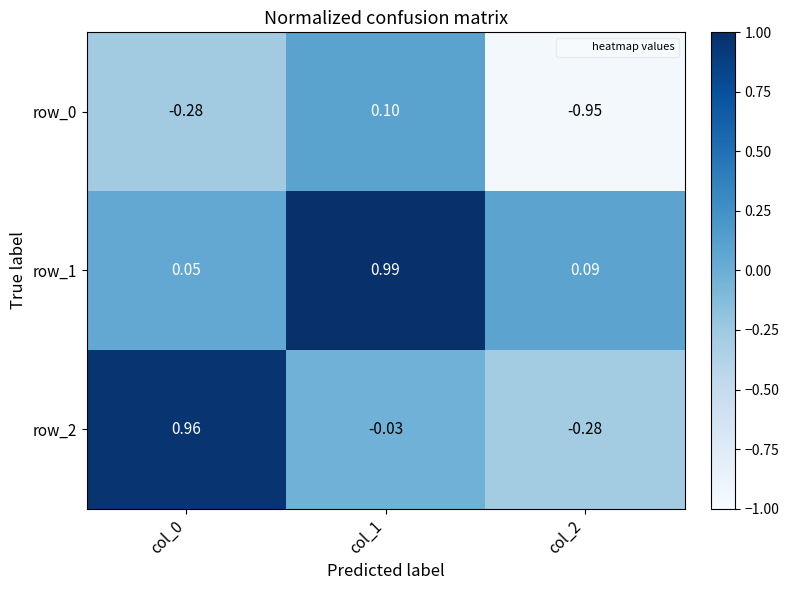

The value of row_0 at col_0 is -0.3. True or false?

True